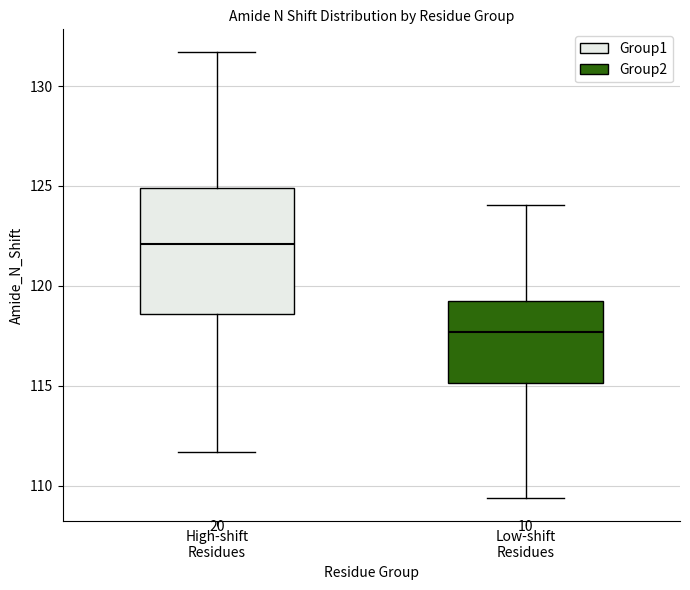

Where does the lower whisker of the box for Low-shift Residues end on the y-axis? The values are not printed on the chart, so give them approximately, as read against the axis.

109.5